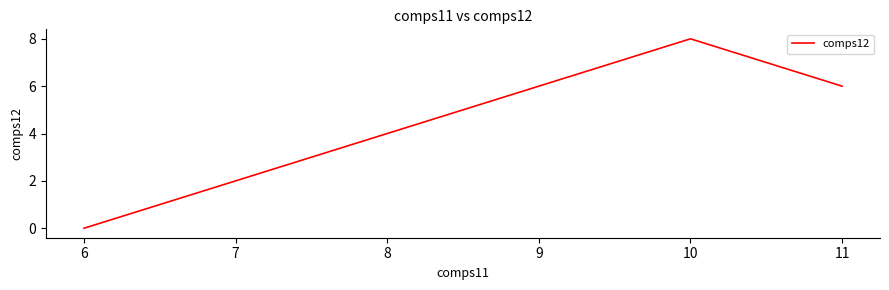

At which label is the value closest to 4?

11